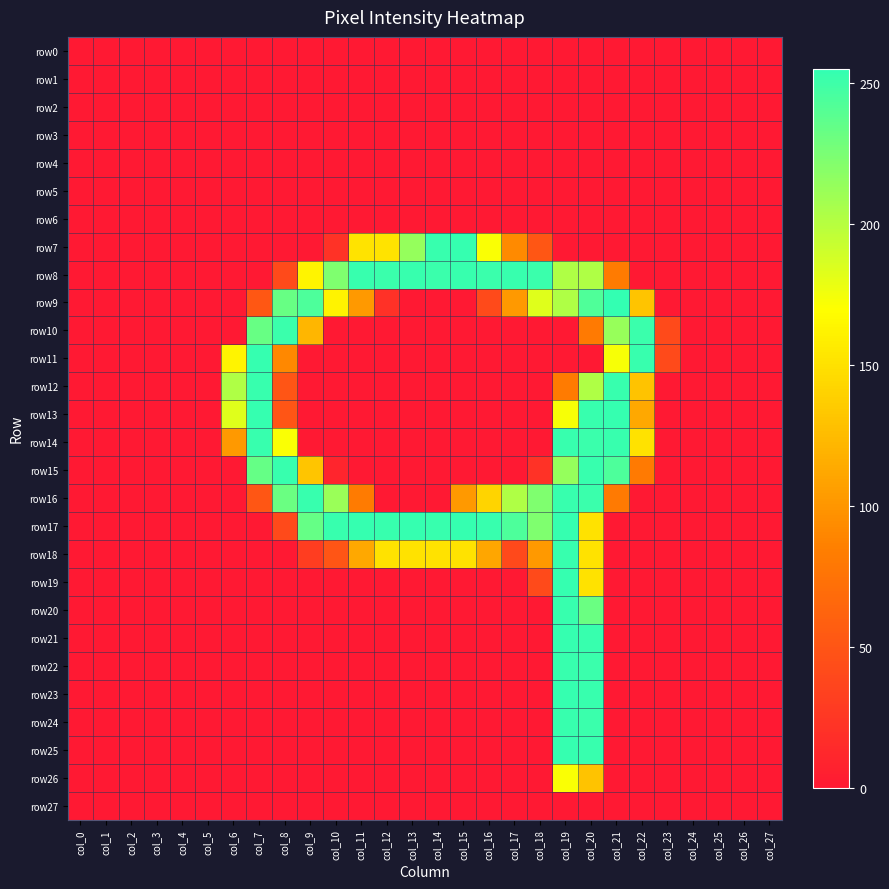

How many categories are shown in the chart?

28